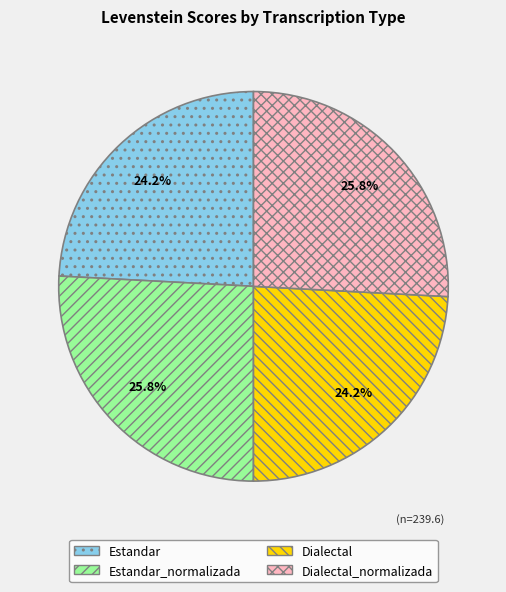

Does Estandar represent more than half of the total?

No